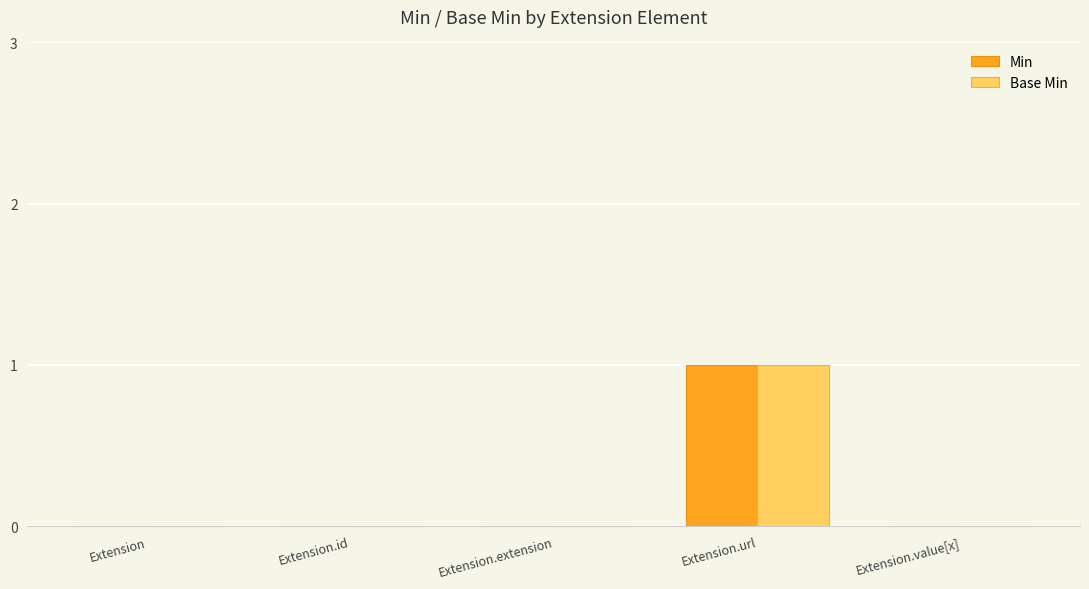

What are all the series names shown in the legend?

Min, Base Min